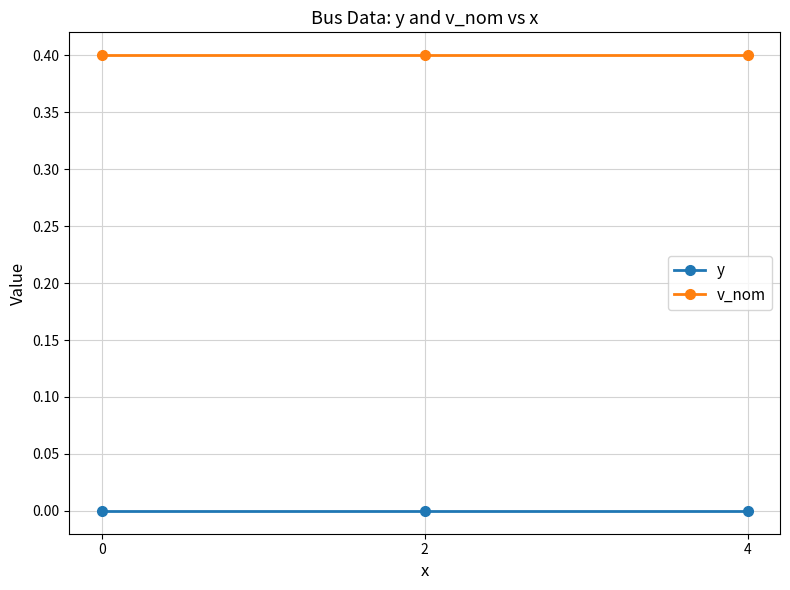

How many data points does each series have?

3